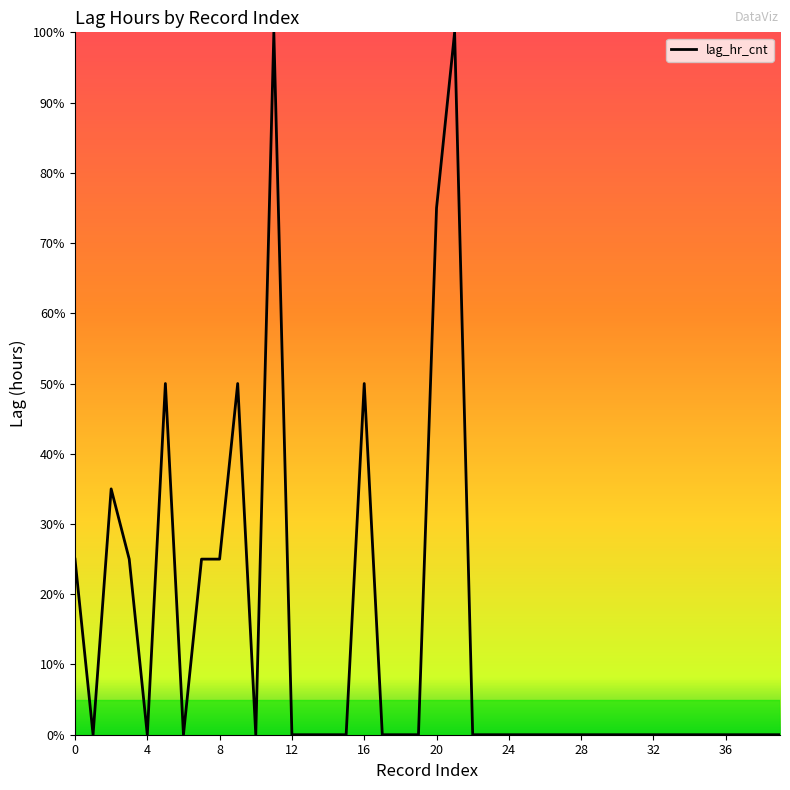

Does the chart display data point markers on the line(s)?

No